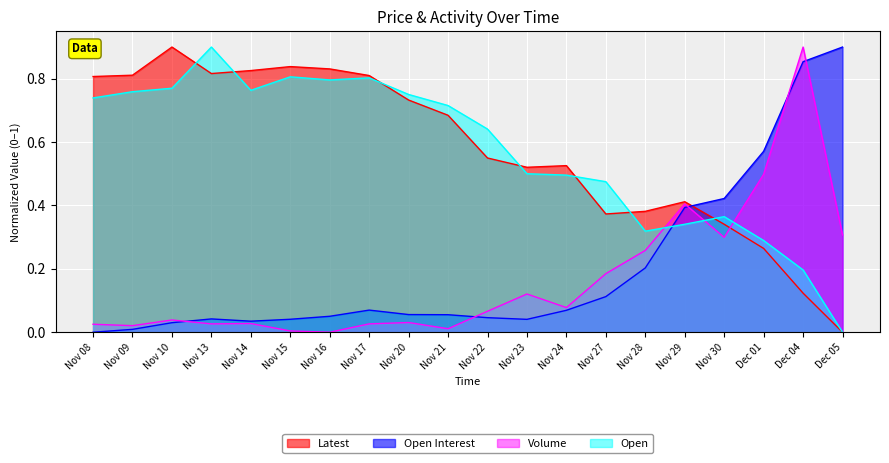

The value of Latest at Nov 20 is 1.2. True or false?

False